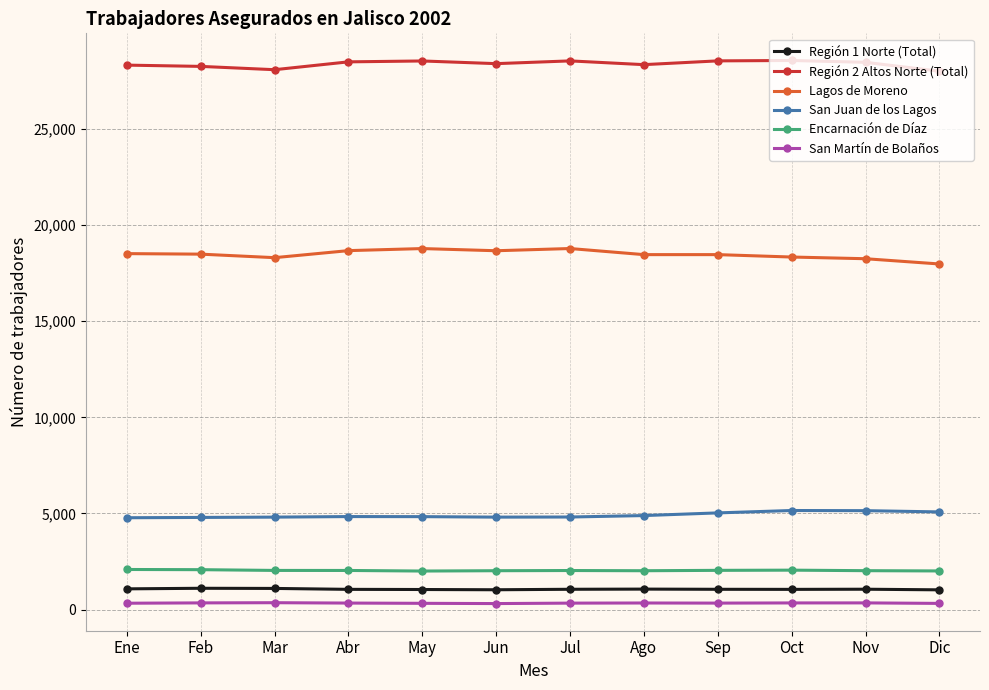

What is the maximum value shown in the chart?

28551